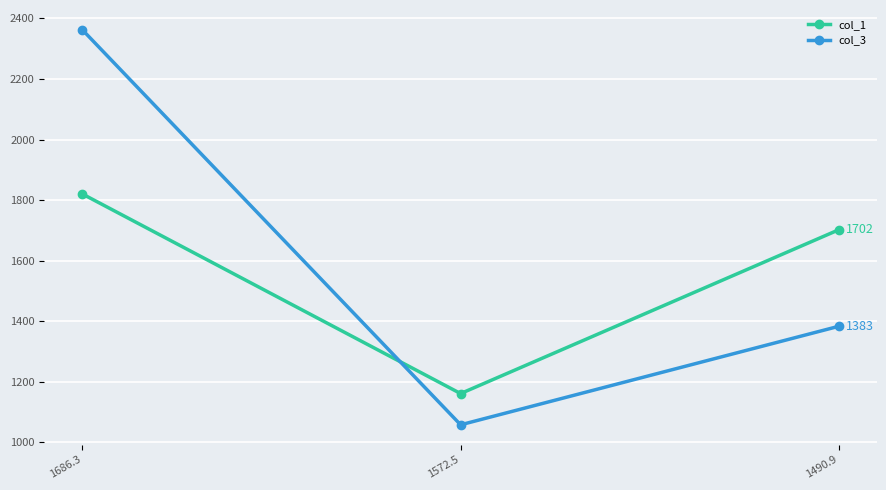

Count the number of categories in the chart.

3